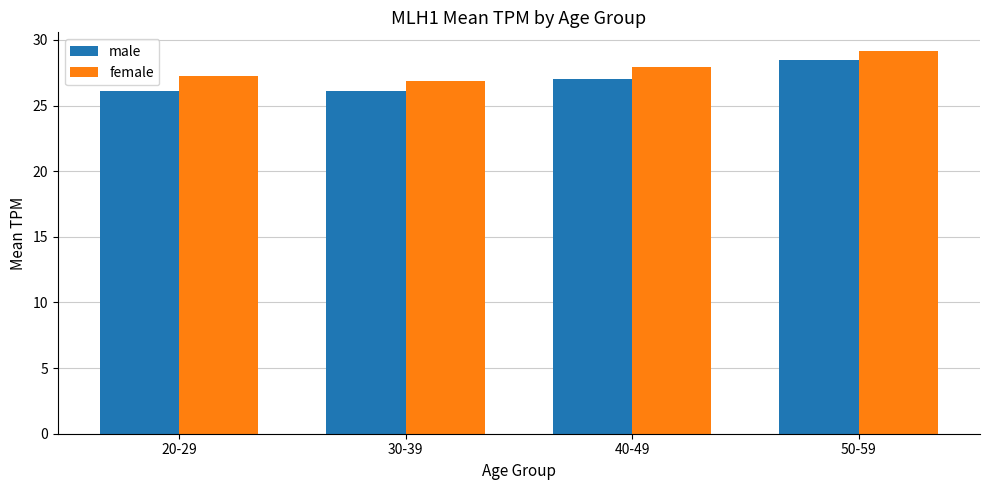

Which series has the widest spread of values?

male